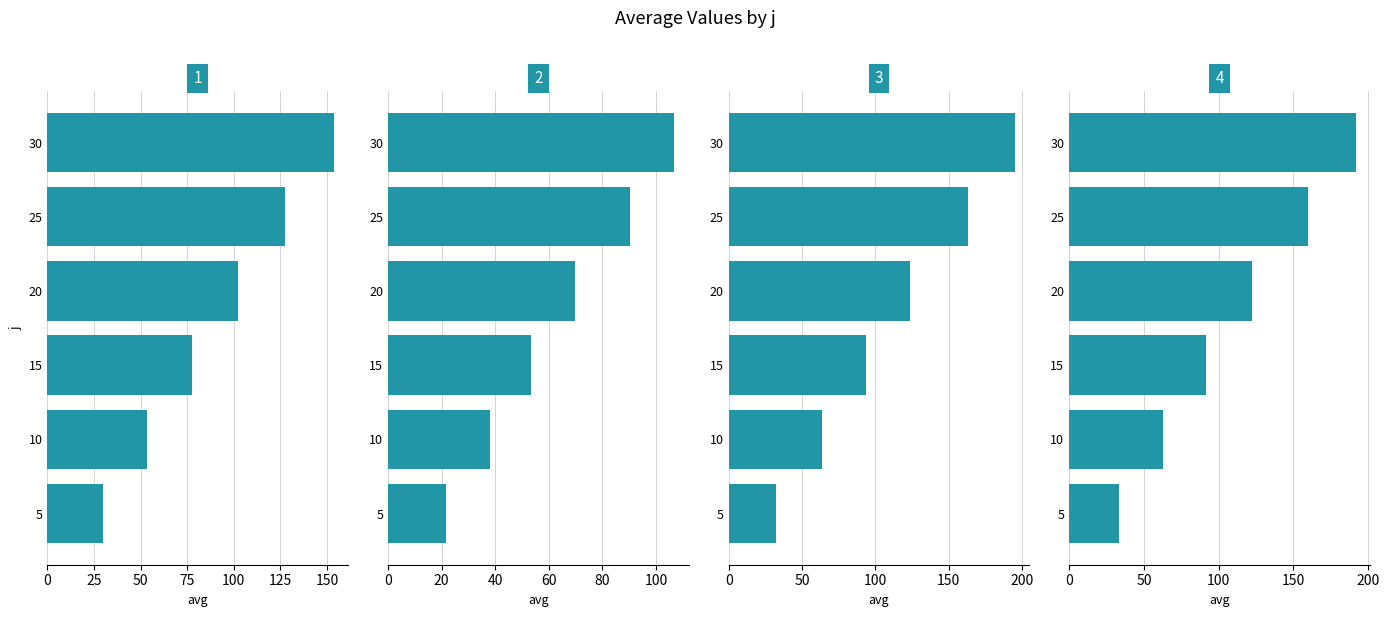

At how many categories does at least one series exceed 80?

4